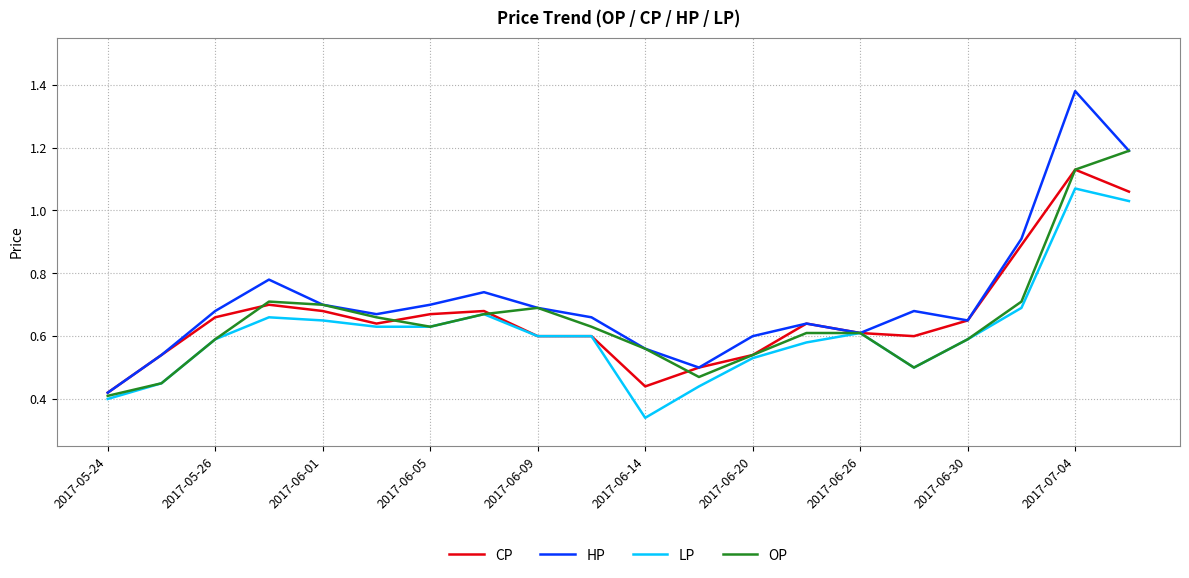

Which series has the widest spread of values?

HP